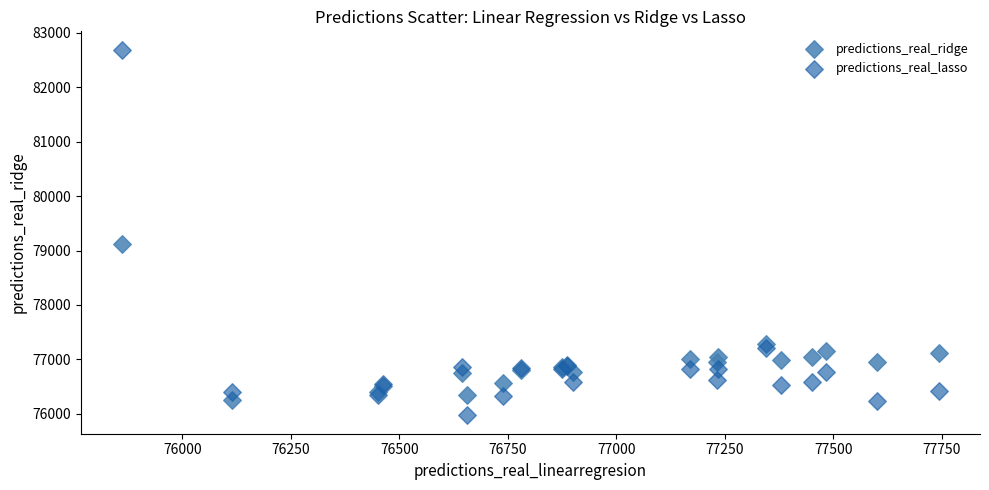

In the predictions_real_lasso series, what Y value is closest to 79330?

77213.0